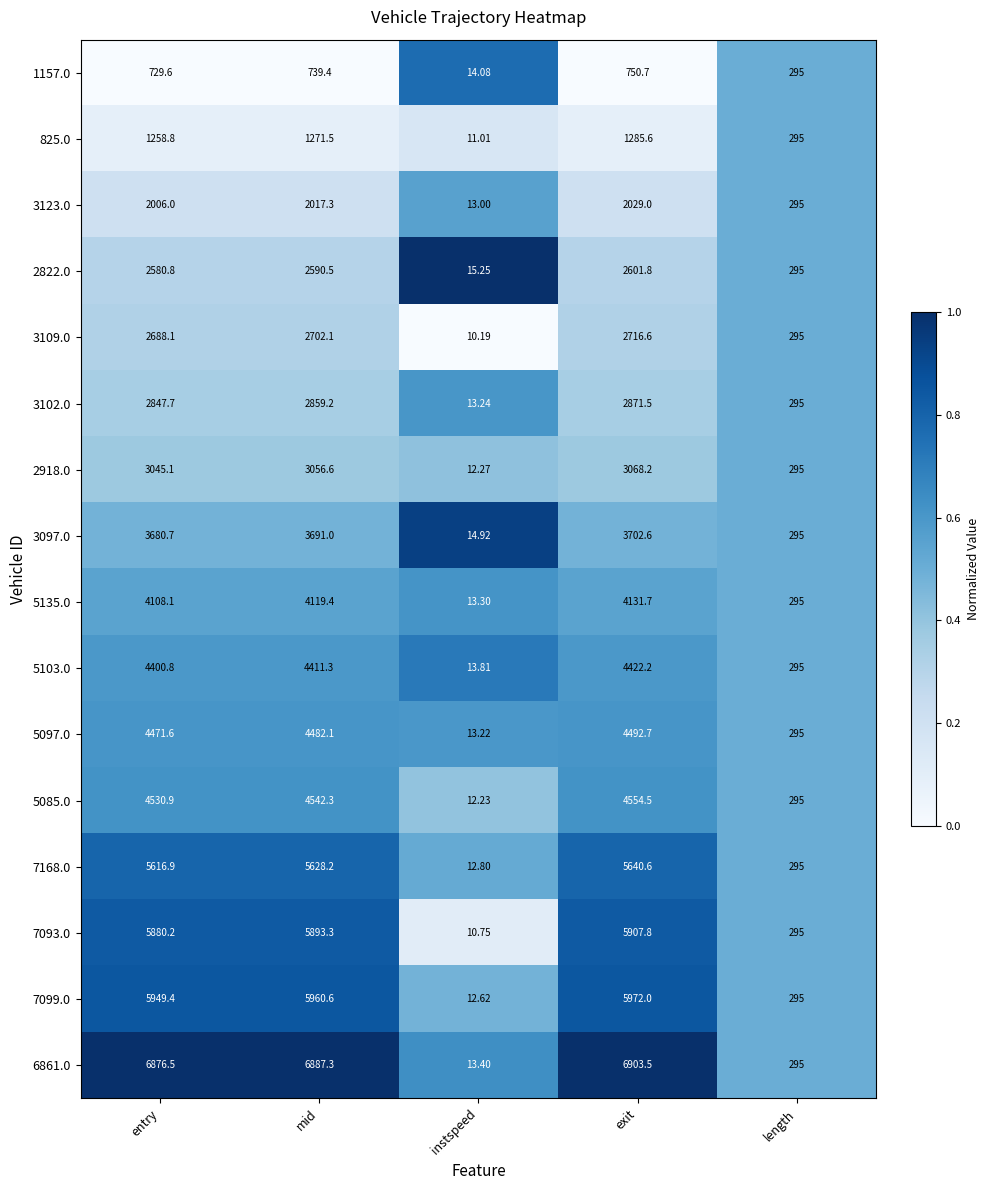

Which series has the widest spread of values?

6861.0